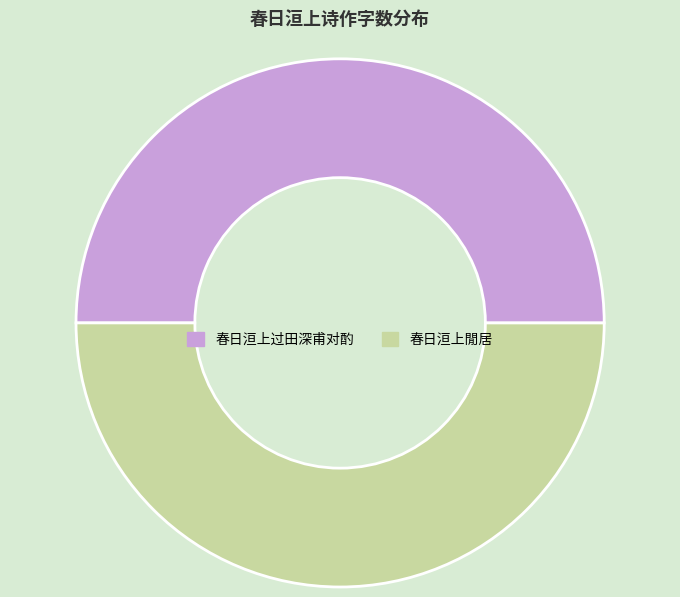

Is the sum of 春日洹上閒居 and 春日洹上过田深甫对酌 greater than half?

Yes